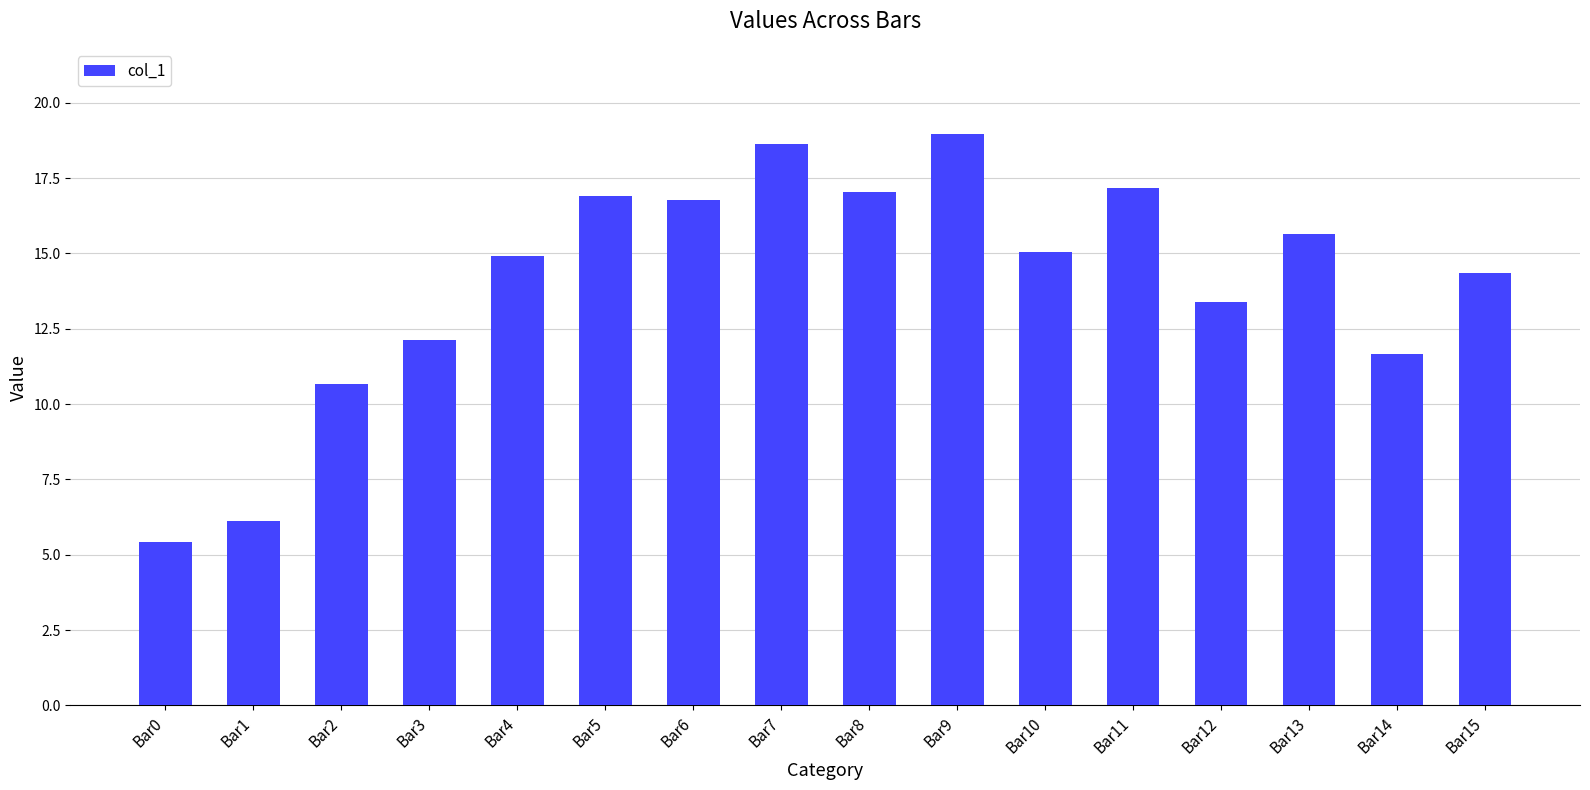

What value does the data have at Bar1?

6.1